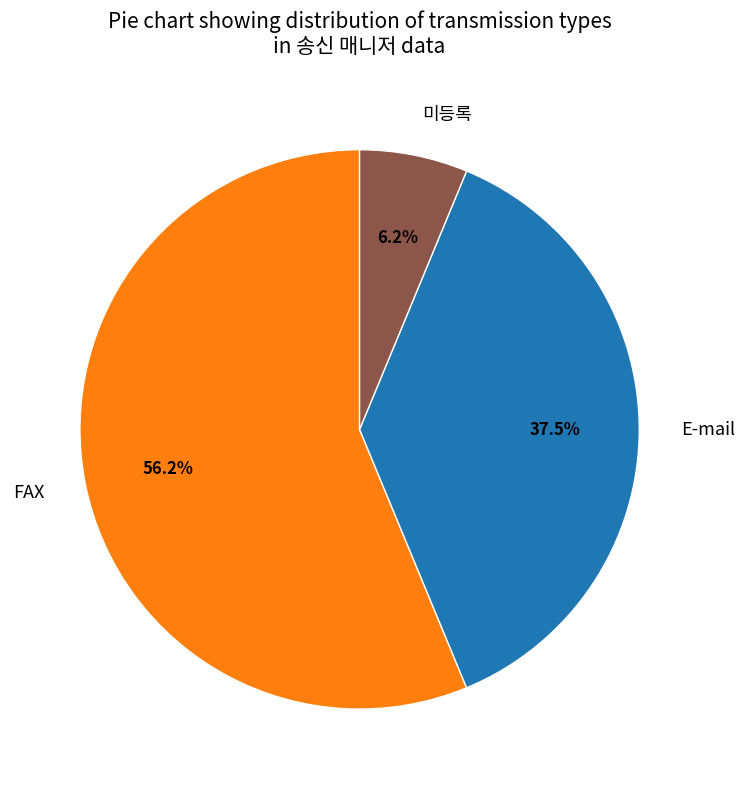

Which category has the smallest portion of the pie?

미등록